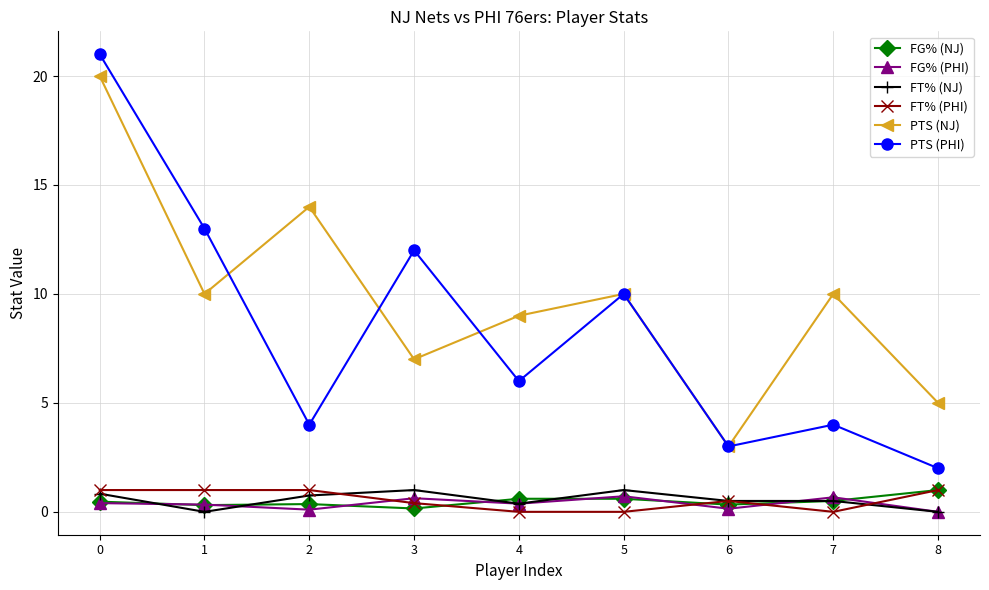

True or false: PTS (NJ) has a value of 3.0 at 6.

True